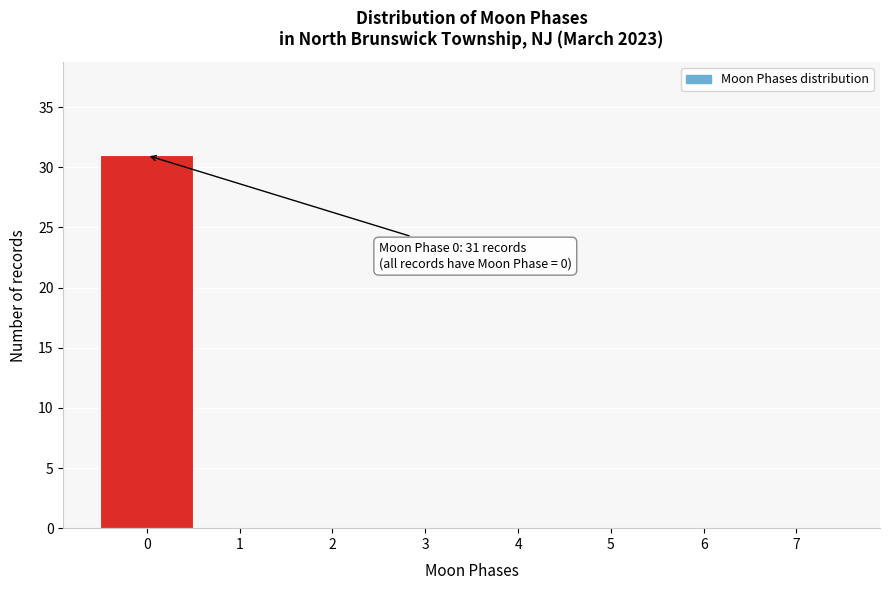

Which range on the x-axis has the tallest bar?

-0.5 to 0.5